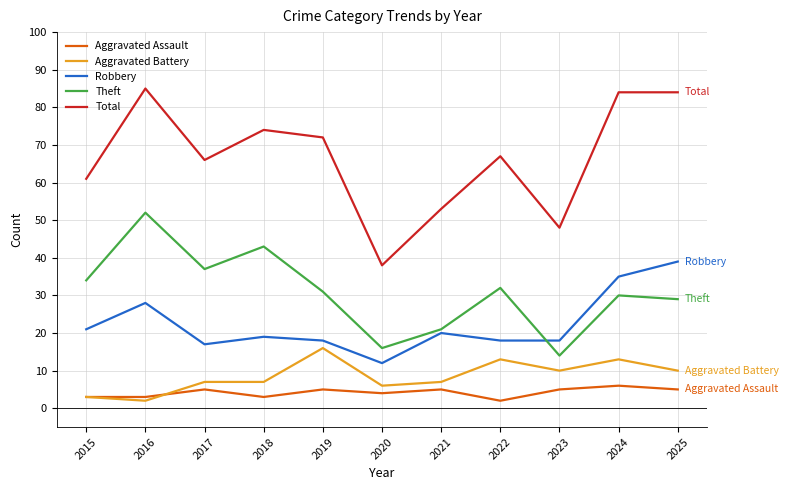

Between 2015 and 2021, which series saw the biggest shift?

Theft